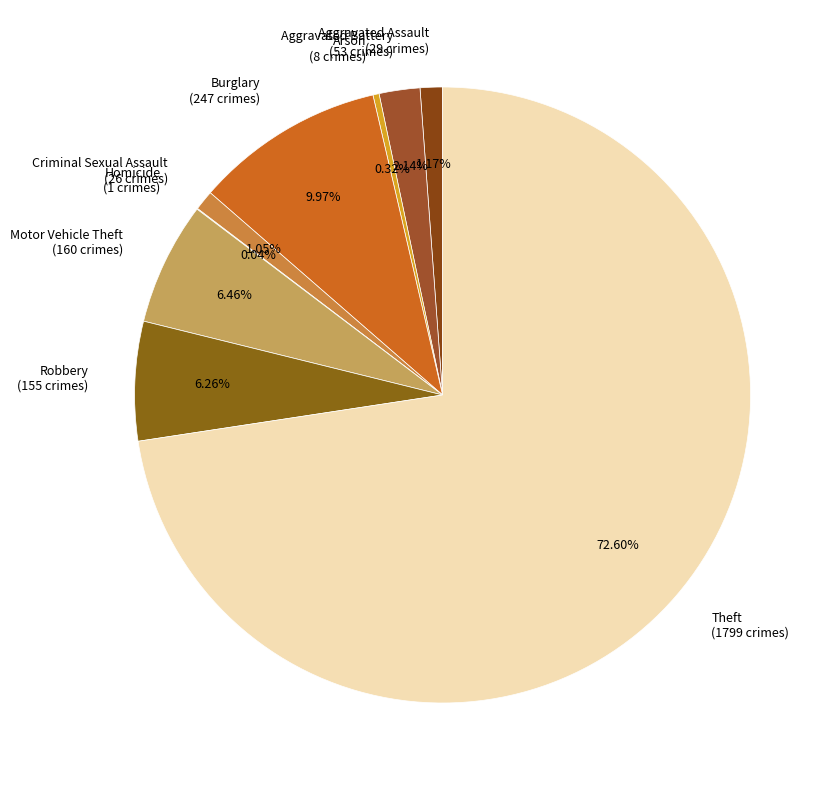

Approximately how many times larger is the value at Burglary (247 crimes) compared to Motor Vehicle Theft (160 crimes)?

1.5